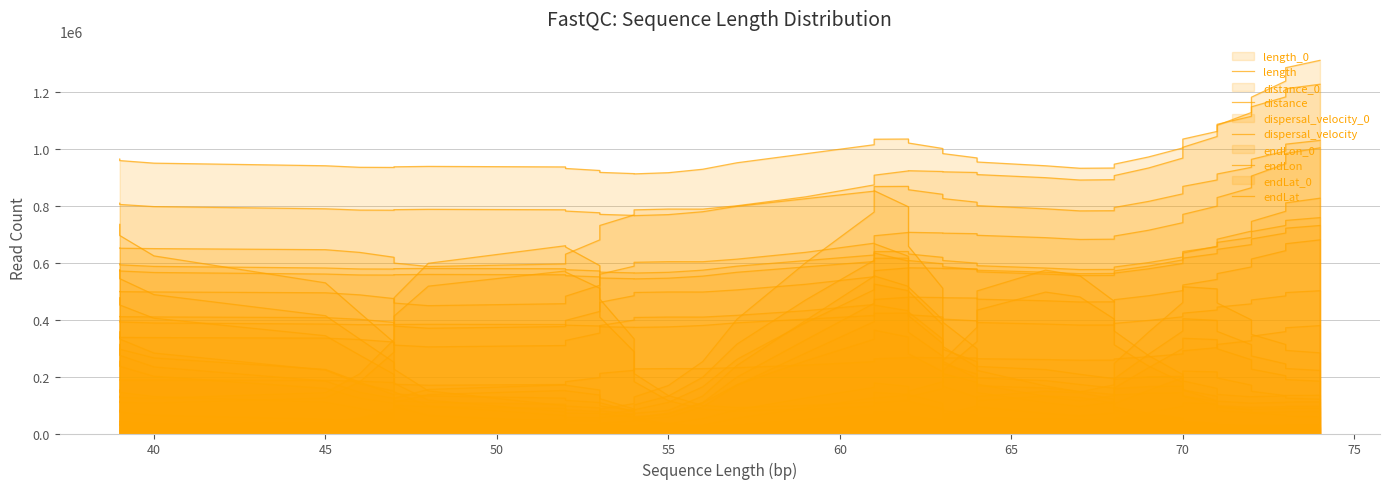

True or false: endLat and distance intersect in this chart.

False